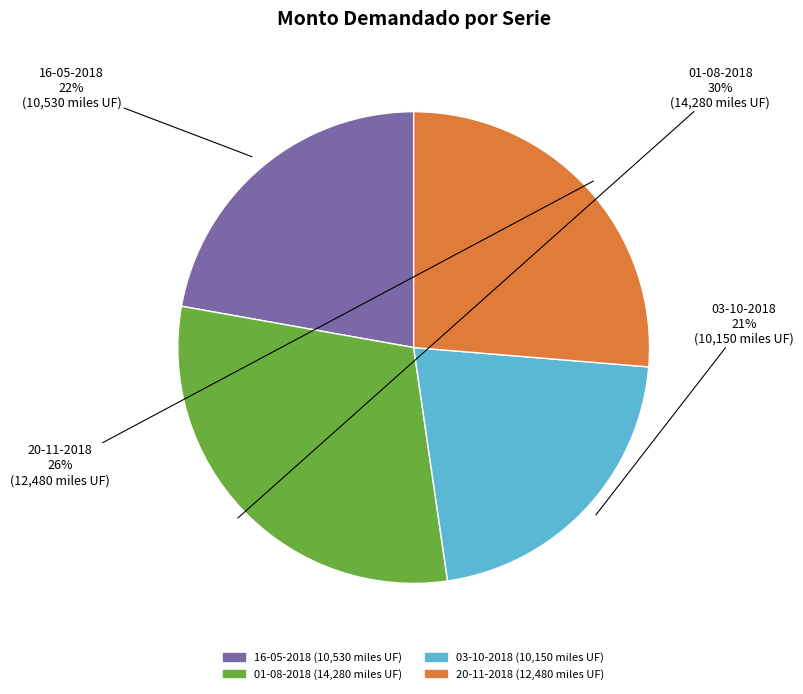

How many slices are in this pie chart?

4